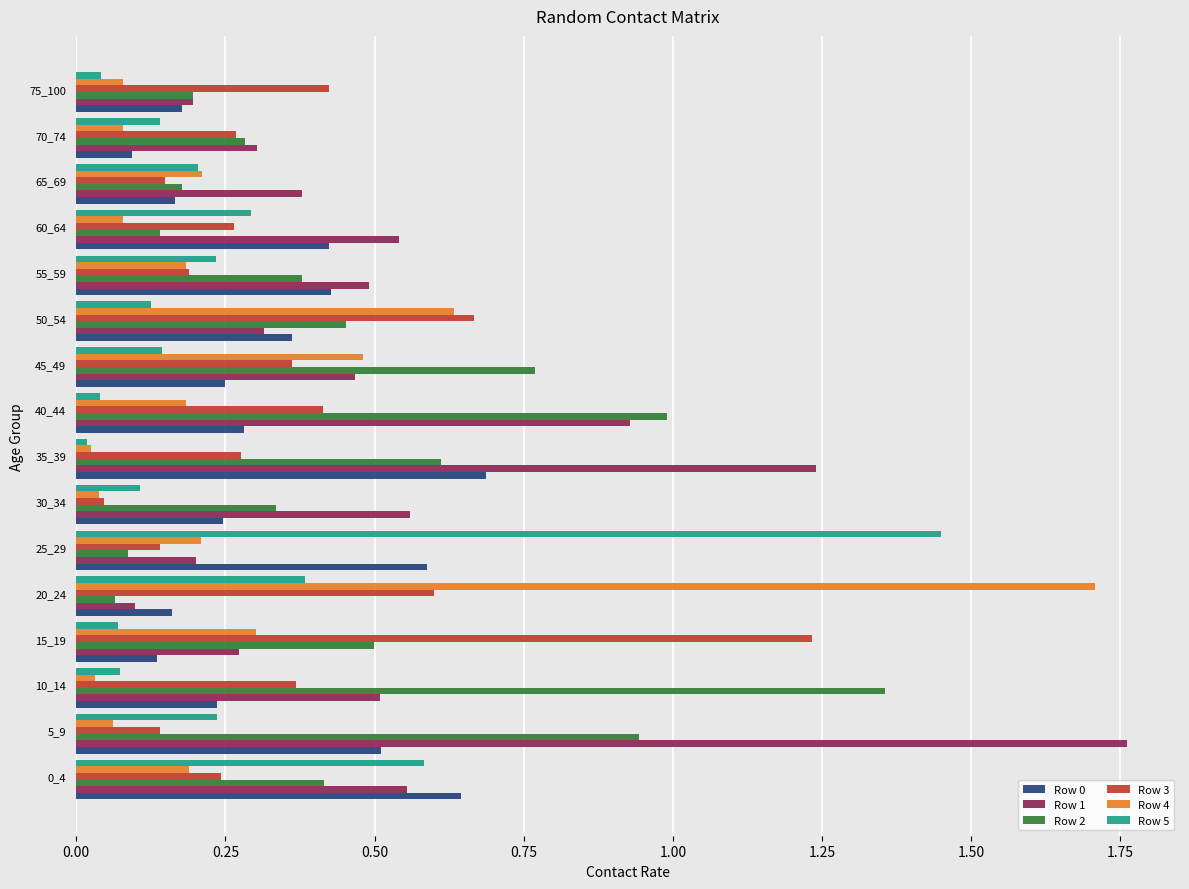

Which category has the lowest value in the Row 1 series?

20_24